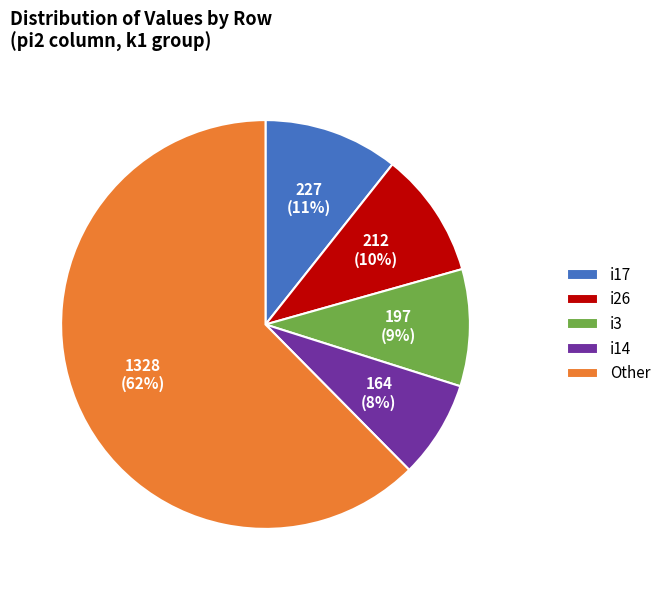

To the nearest percent, what is the combined percentage of i26 and i17?

21%